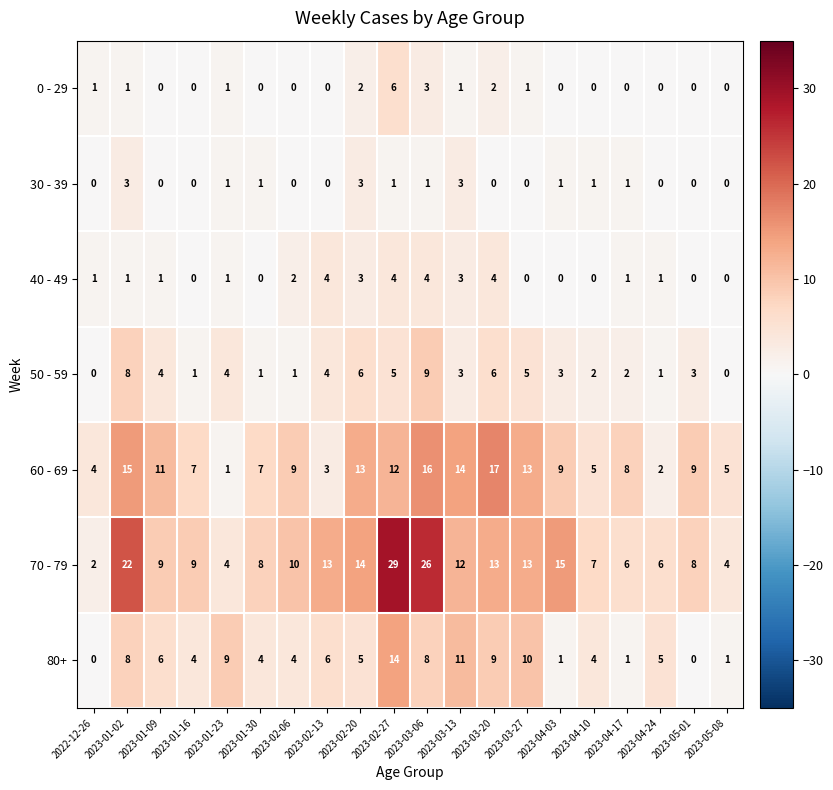

What is the sum of the 60 - 69 values at 2023-01-02 and 2023-04-03?

24